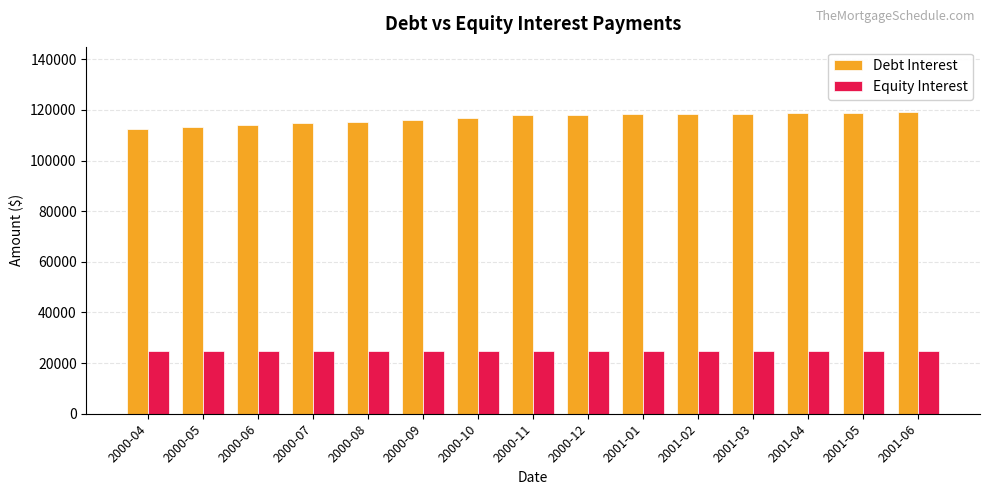

What is the maximum value shown in the chart?

119257.1